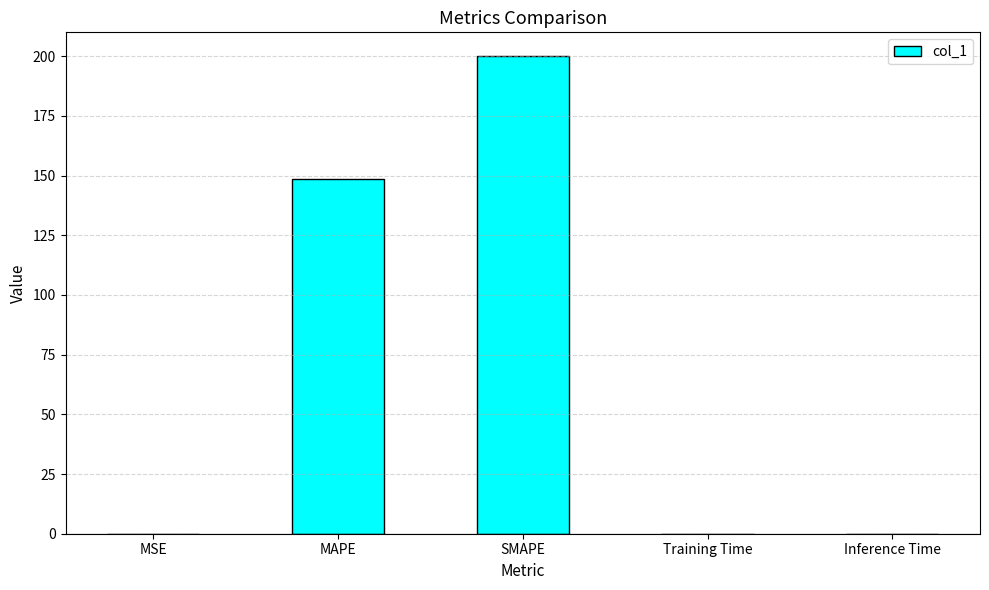

What is the maximum value shown in the chart?

200.0